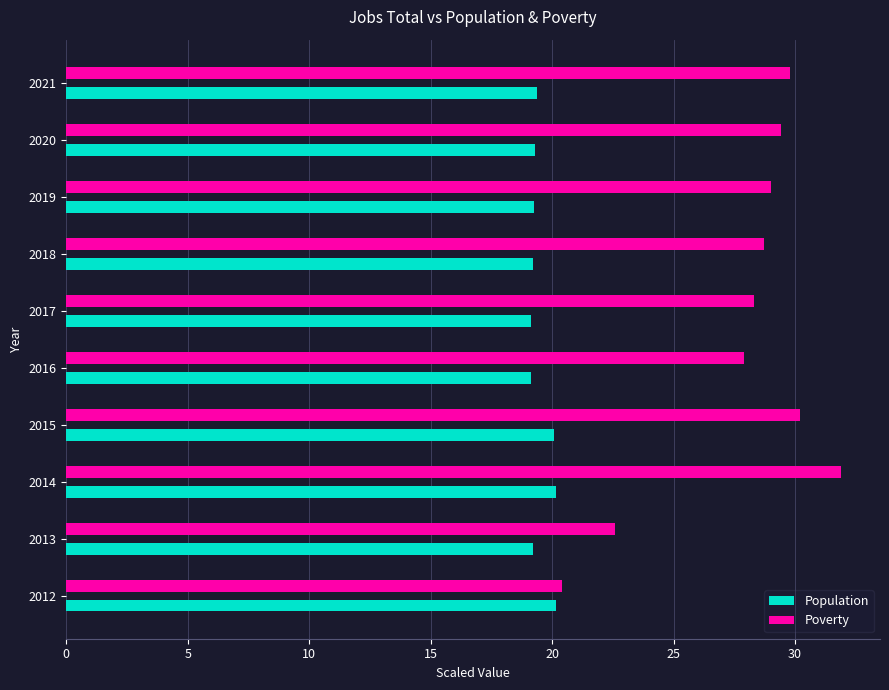

What value does the Population series have at 2012?

20.2